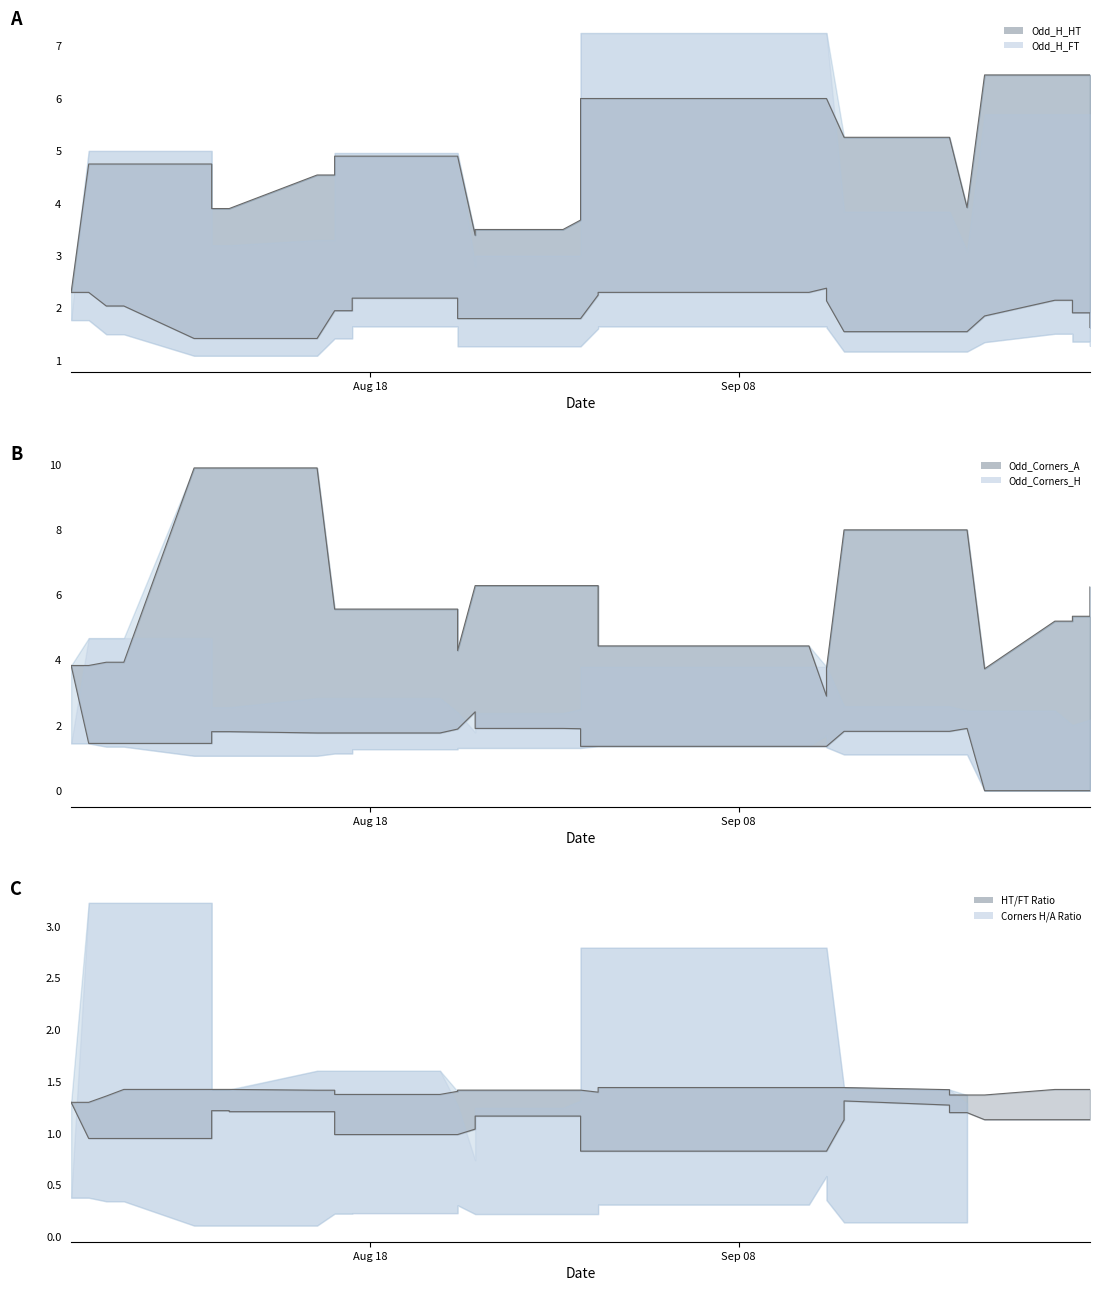

How many interior local peaks does the Odd_Corners_H series have?

14